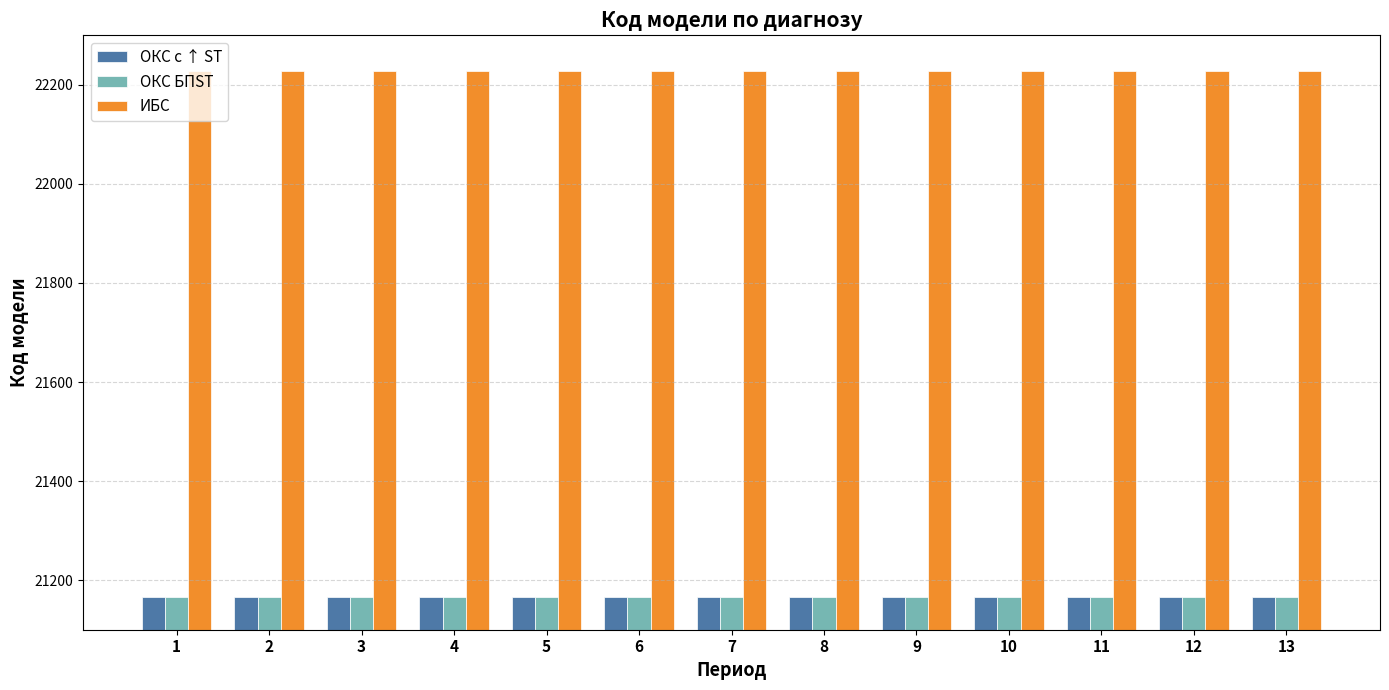

What is the lowest value of the ИБС series?

22227